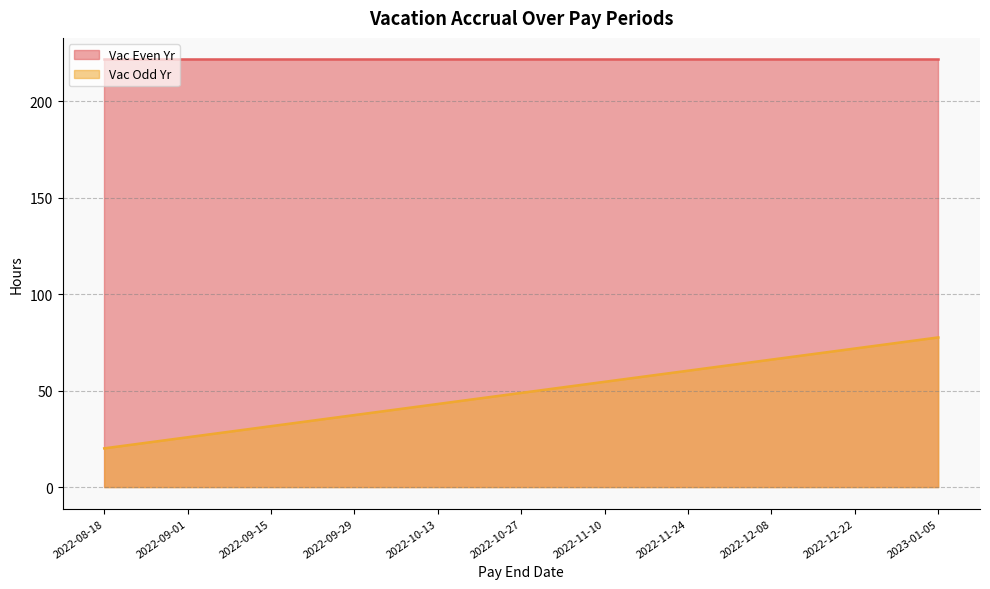

True or false: the data shows 66.1 at 2022-12-08.

True